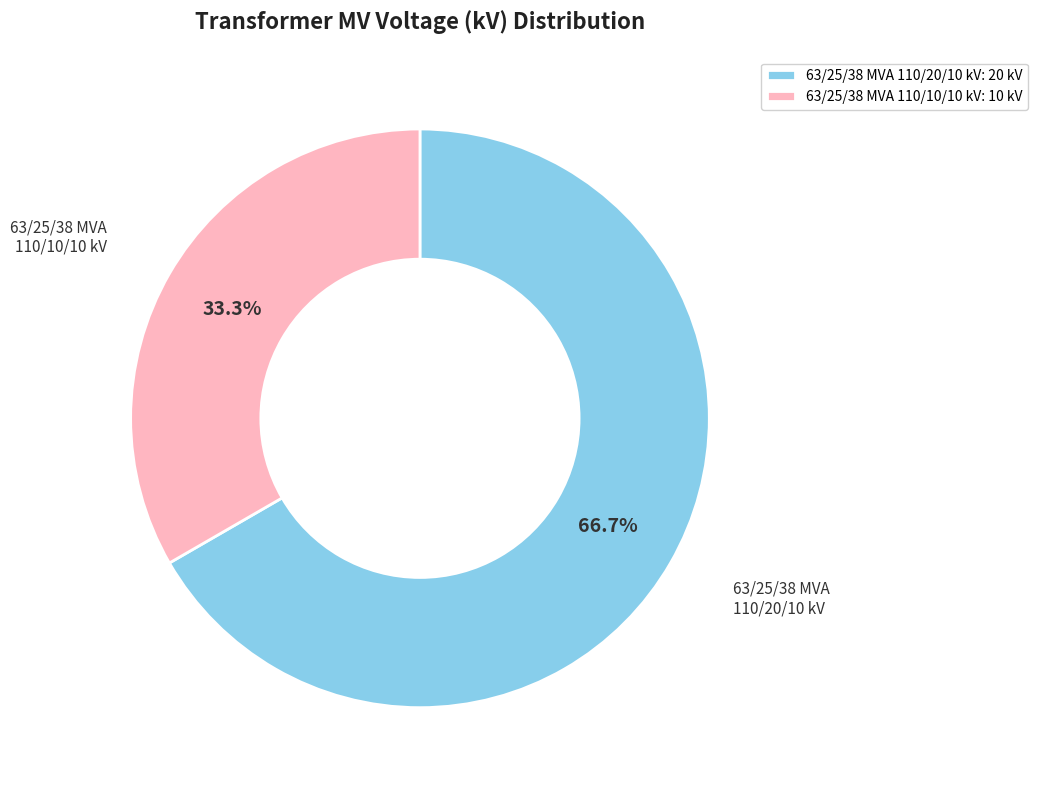

Rank the categories by value from lowest to highest.

63/25/38 MVA 110/10/10 kV, 63/25/38 MVA 110/20/10 kV